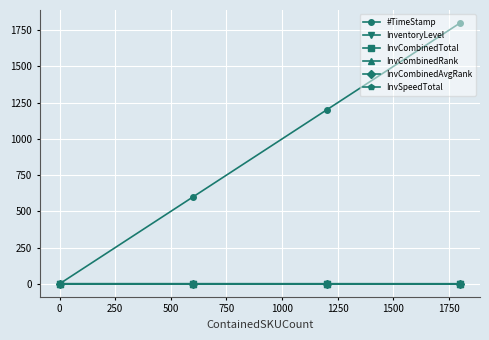

Which series has the largest total across all categories?

#TimeStamp